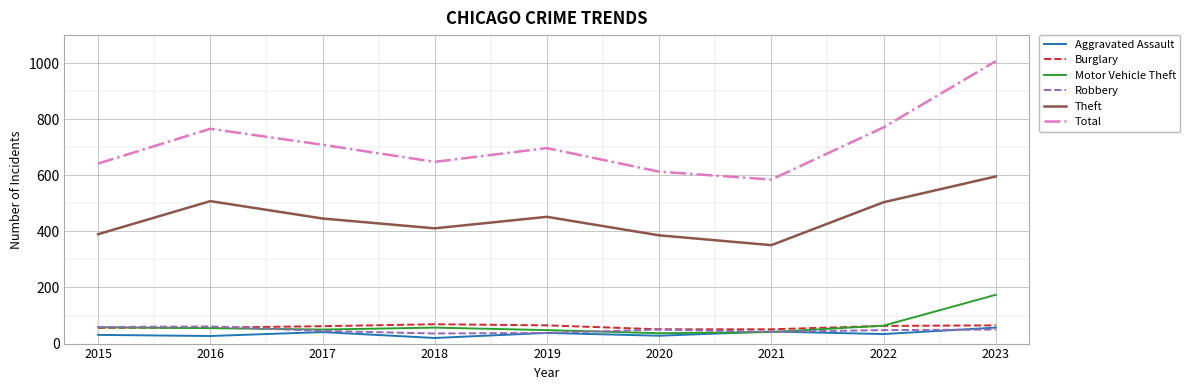

How many distinct data groups are displayed?

6